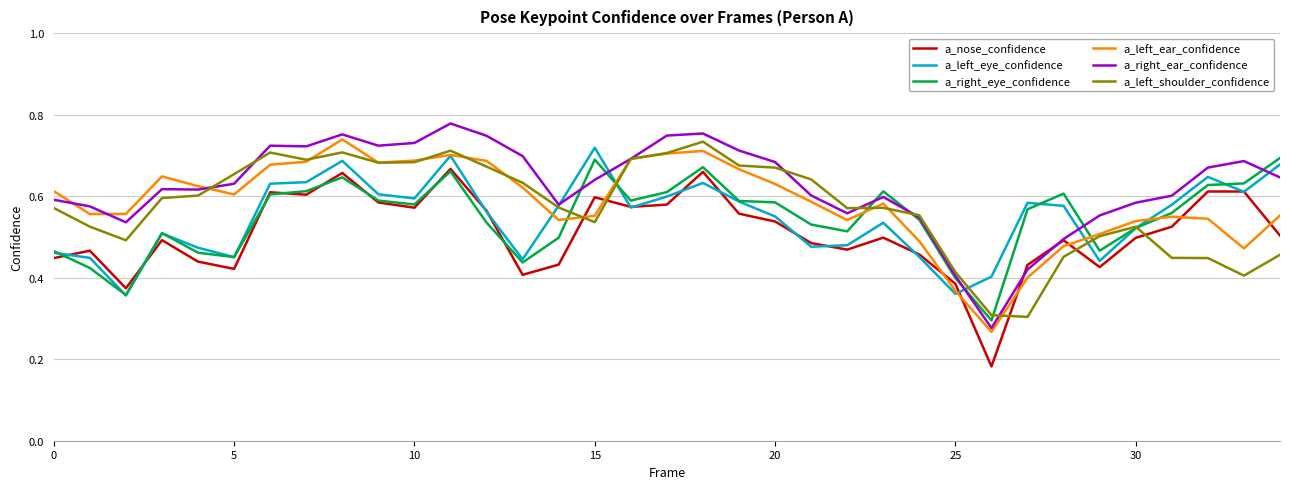

Which series has the widest spread of values?

a_right_ear_confidence